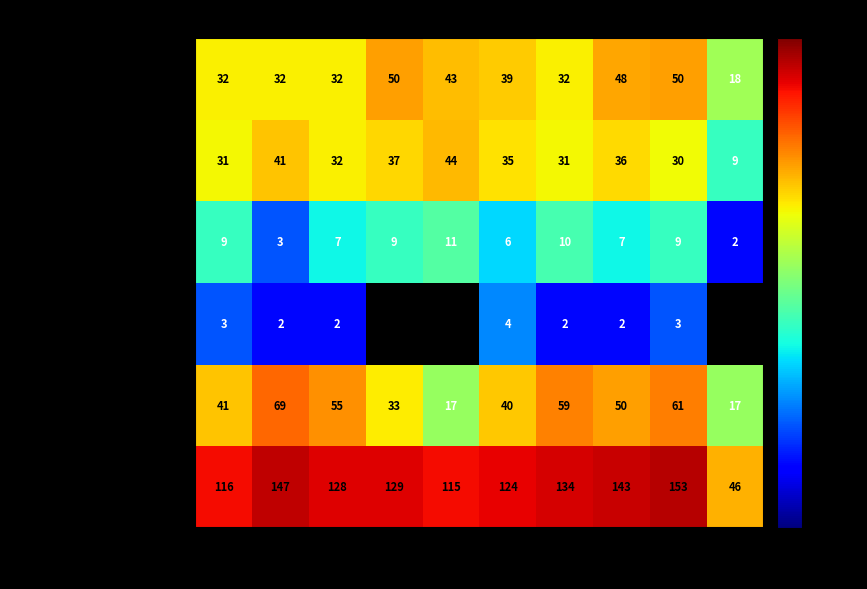

What is the total value across all series at 2020?

248.0